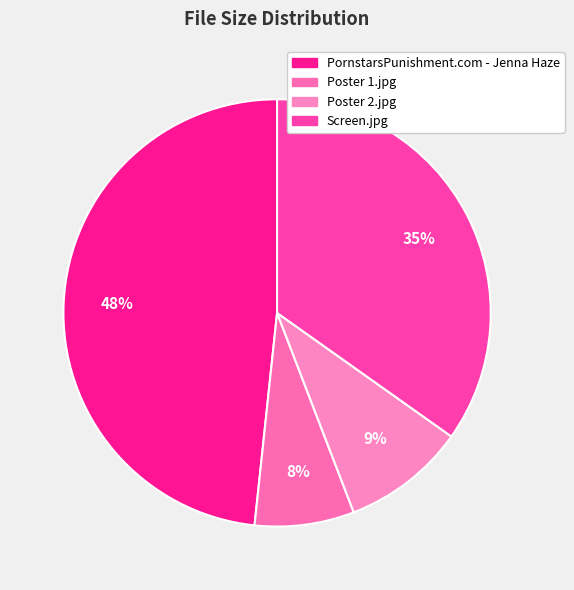

To the nearest percent, what percentage of the pie is PornstarsPunishment.com - Jenna Haze?

48%